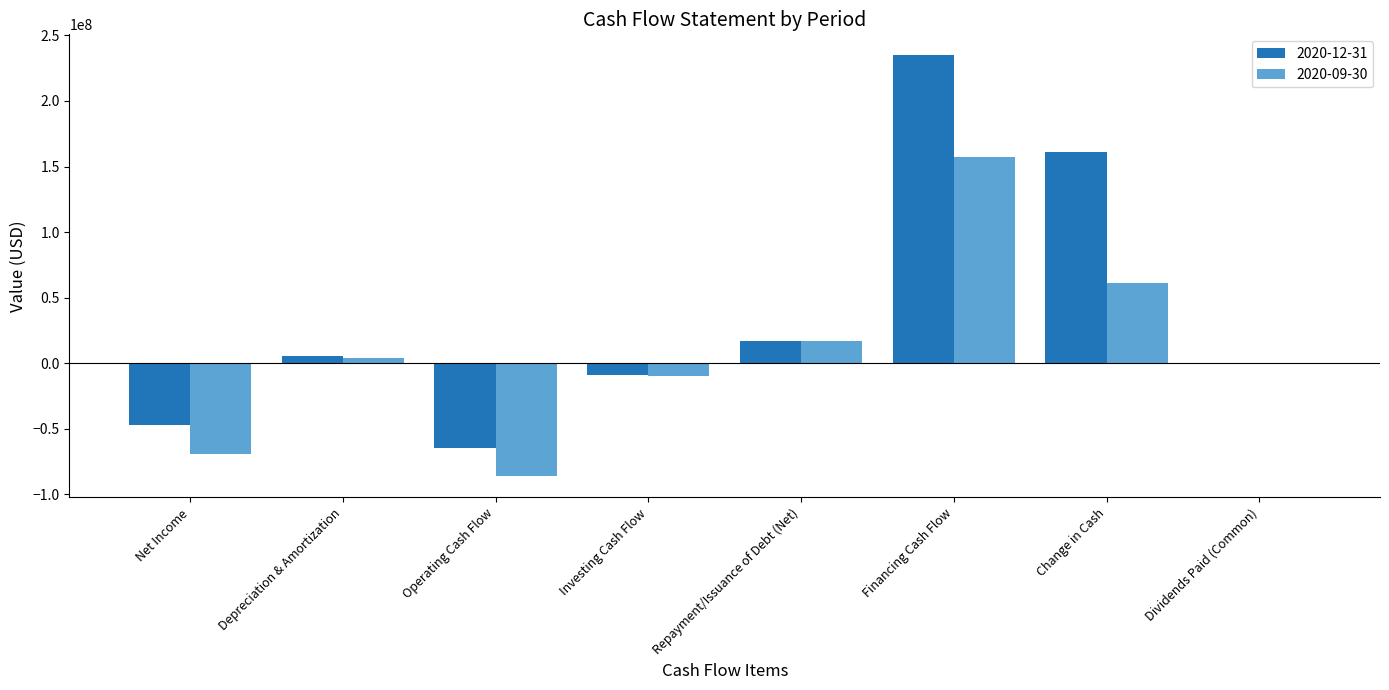

Which series changed the most between Net Income and Repayment/Issuance of Debt (Net)?

2020-09-30